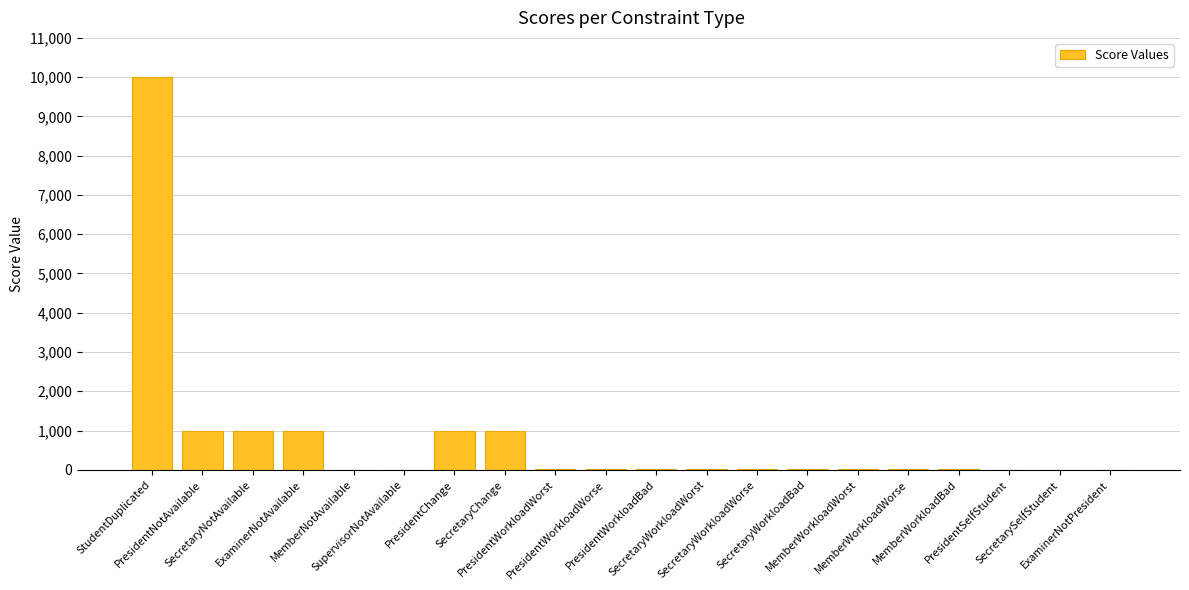

What is the maximum value shown in the chart?

10000